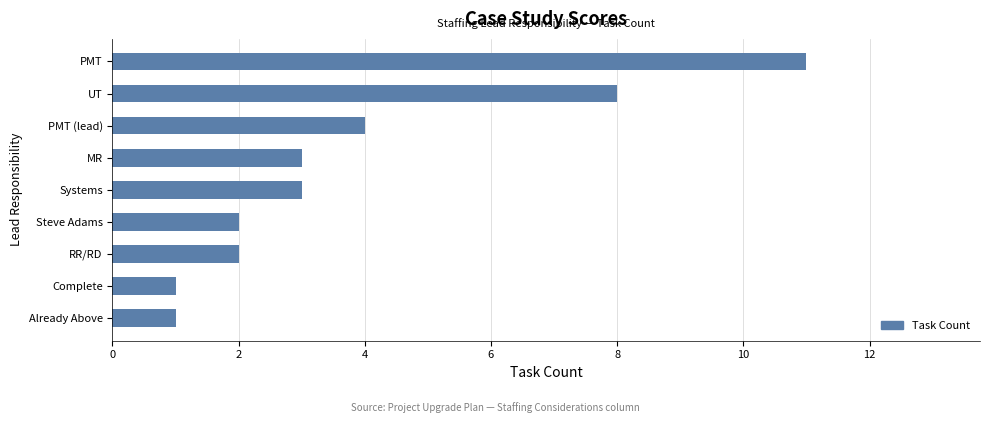

Are the bars horizontal?

Yes